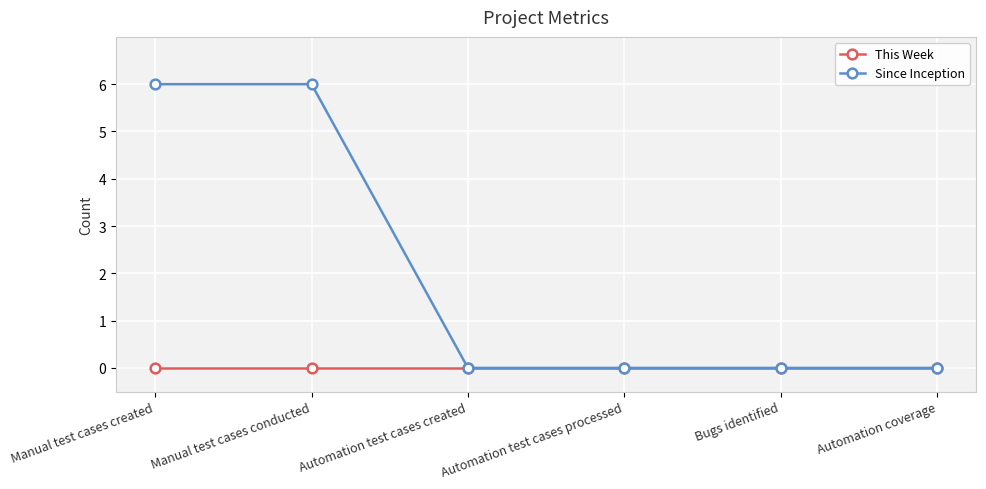

List the series in order of their overall mean, highest first.

Since Inception, This Week